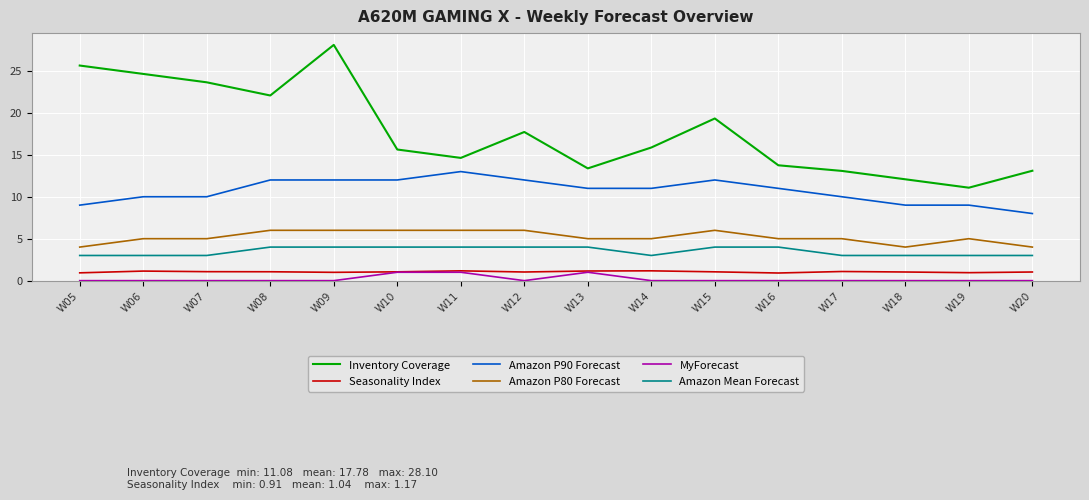

Is it true that Amazon P90 Forecast equals 10.0 at W17?

True